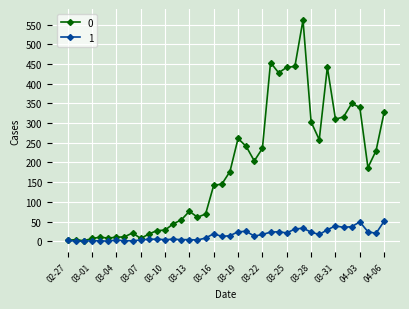

List the series in order of their peak value, lowest first.

1, 0